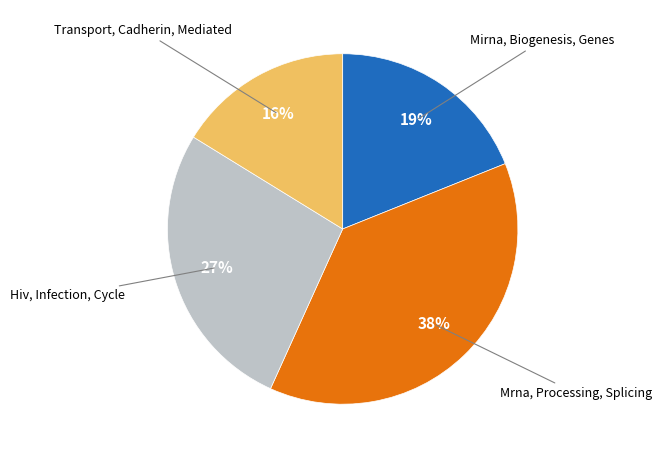

True or false: Transport, Cadherin, Mediated accounts for 31% of the total.

False